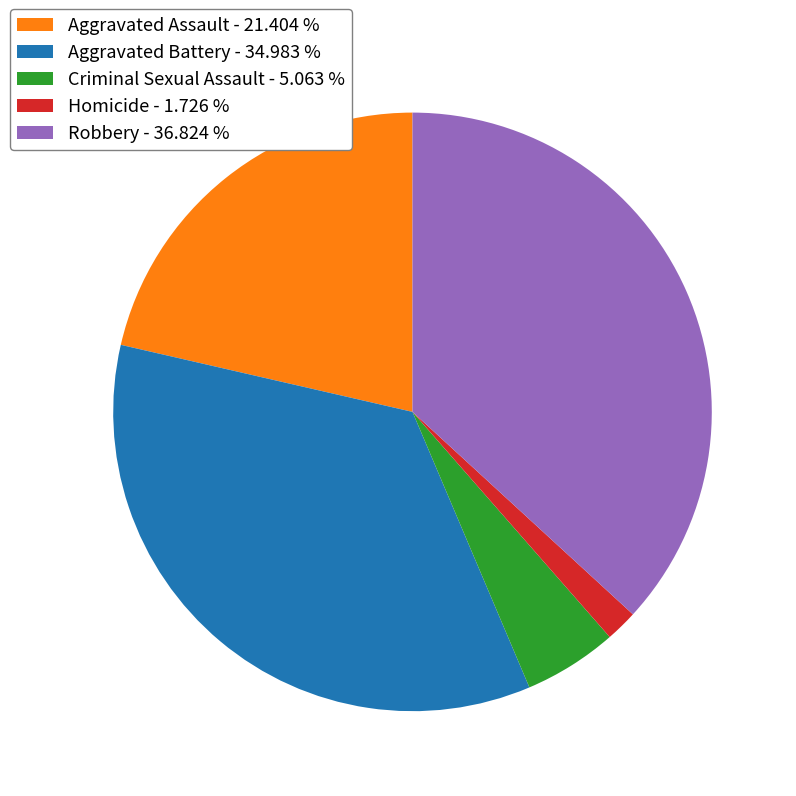

Do Aggravated Assault - 21.404 % and Criminal Sexual Assault - 5.063 % together represent more than half of the pie?

No